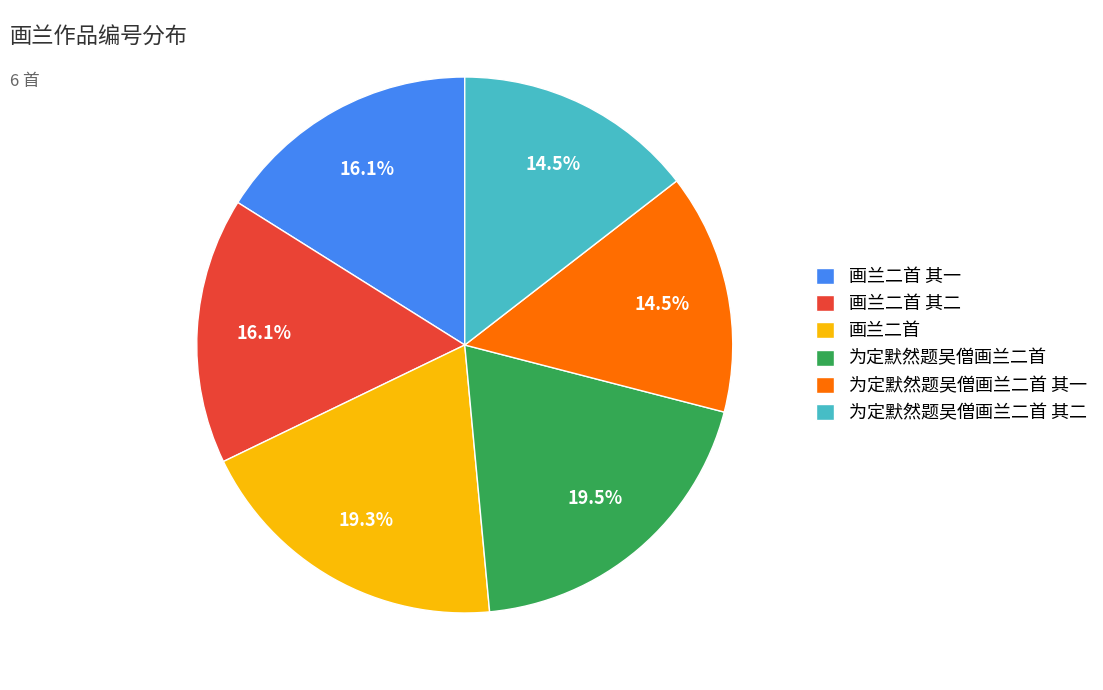

Do 画兰二首 其一 and 画兰二首 together represent more than half of the pie?

No